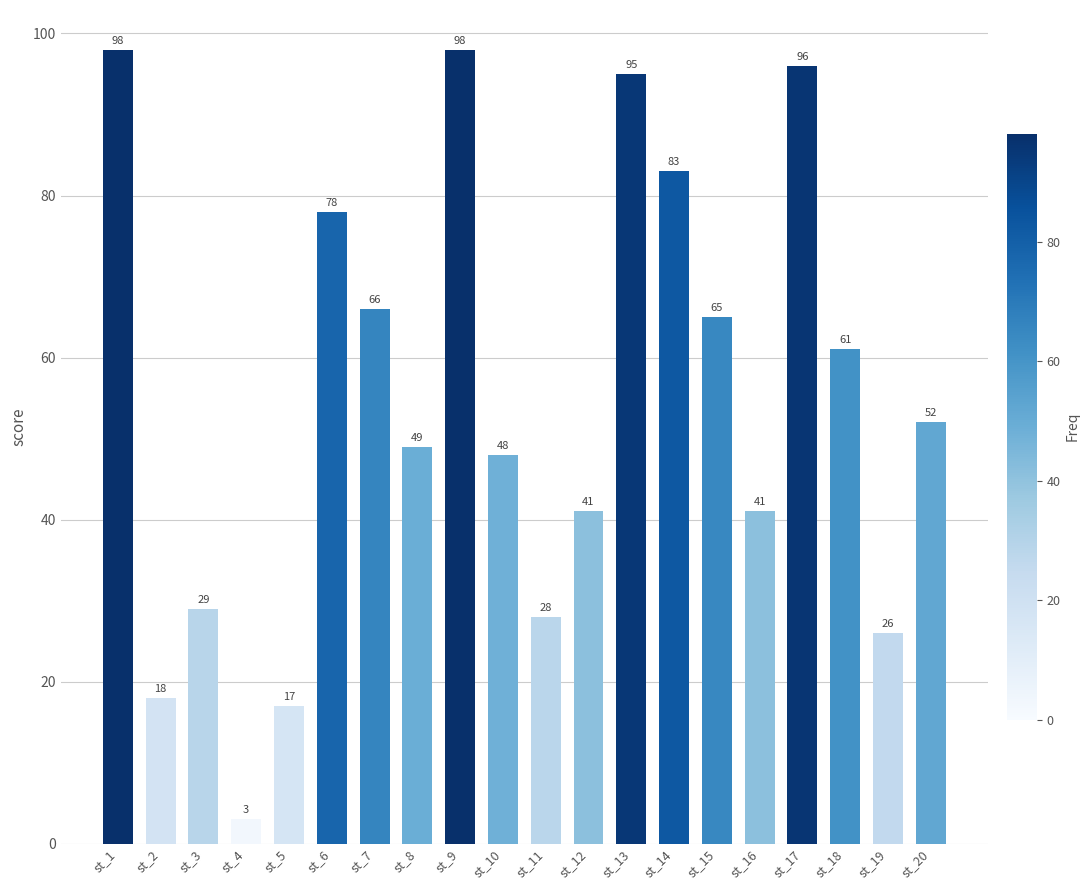

What is the sum of all values?

1092